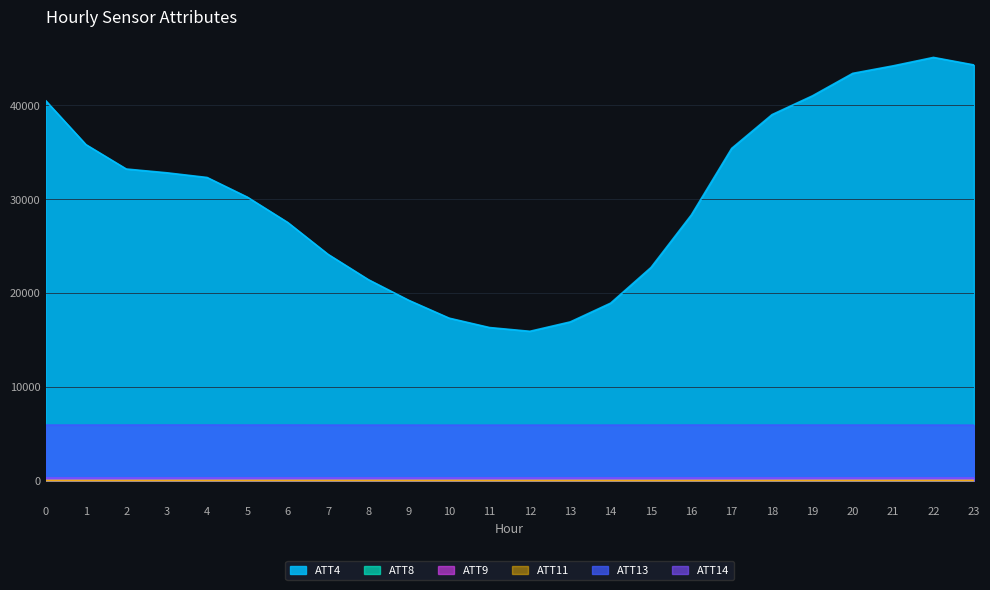

Where is the first local minimum for ATT4?

12